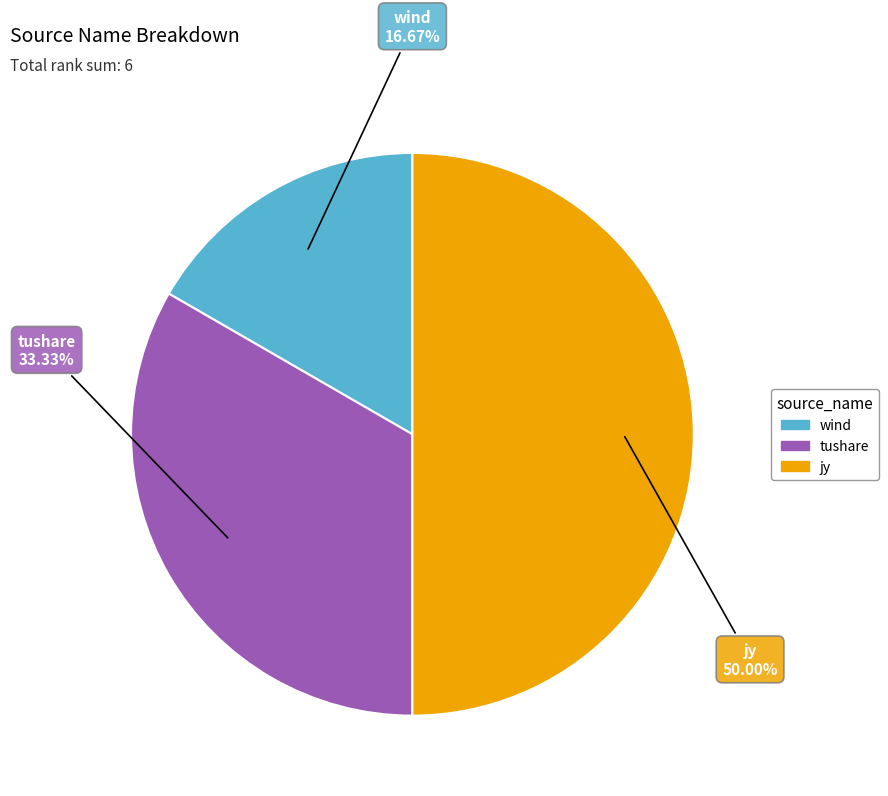

Which has a higher value, jy or wind?

jy